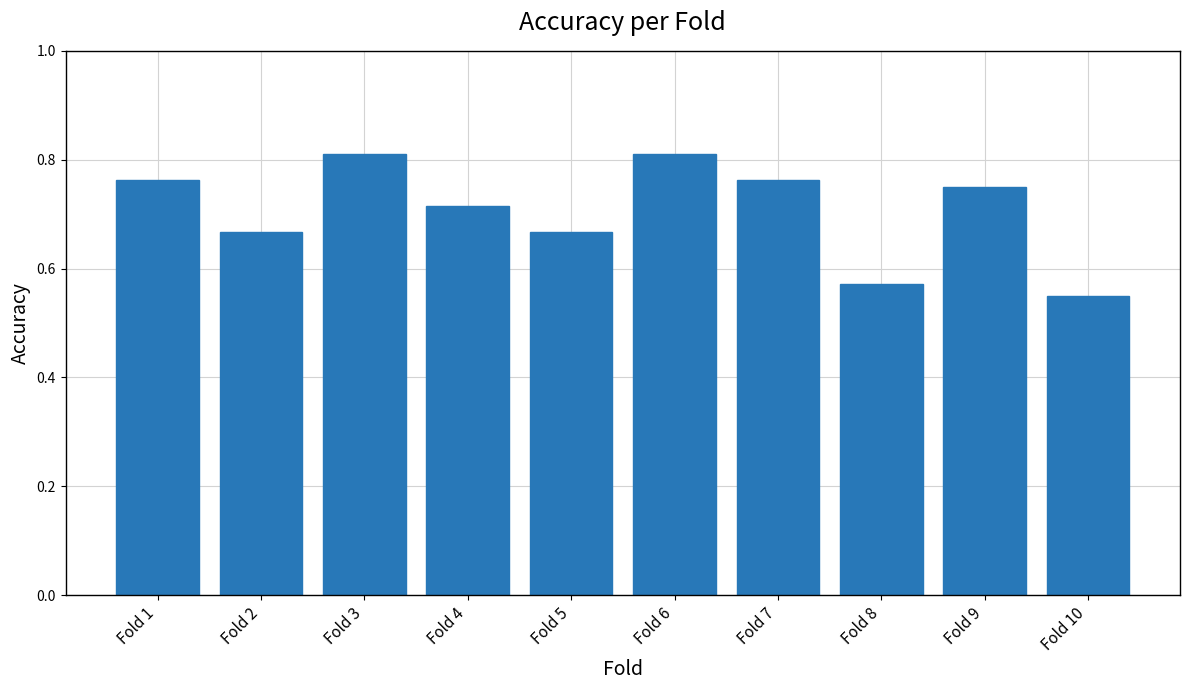

The chart shows a value of 1.3 at Fold 3. True or false?

False